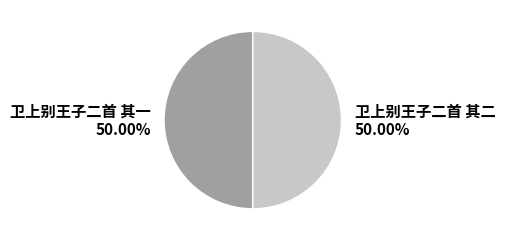

Do 卫上别王子二首 其二 50.00% and 卫上别王子二首 其一 50.00% together represent more than half of the pie?

Yes